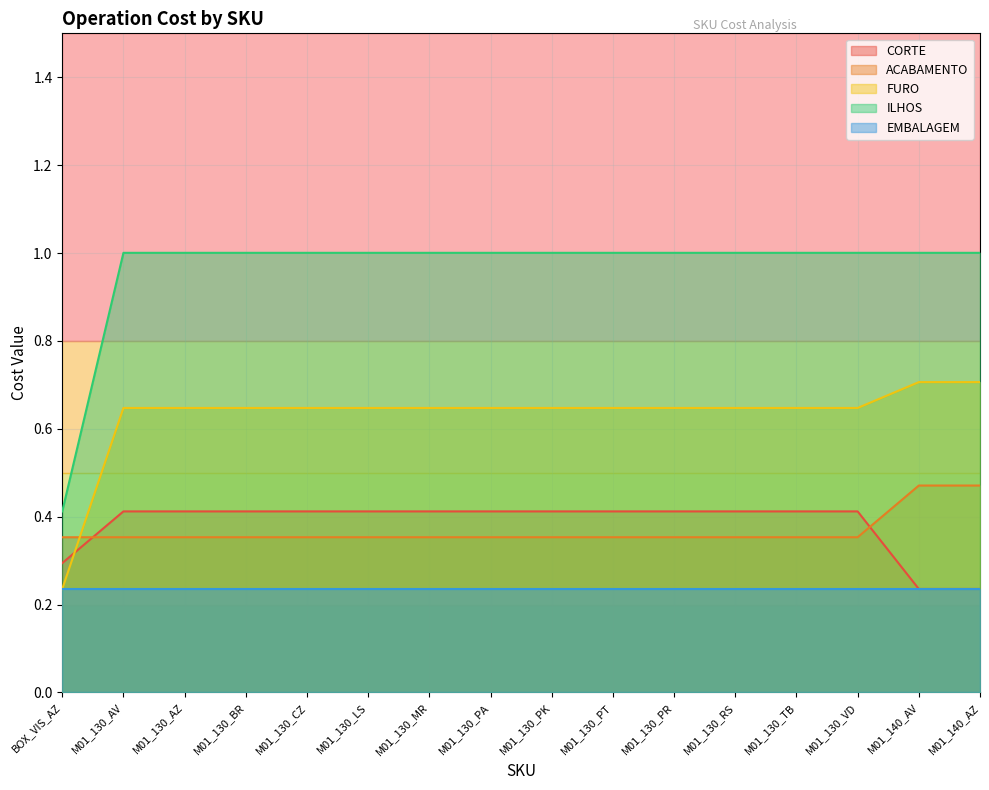

True or false: ILHOS and ACABAMENTO intersect in this chart.

False